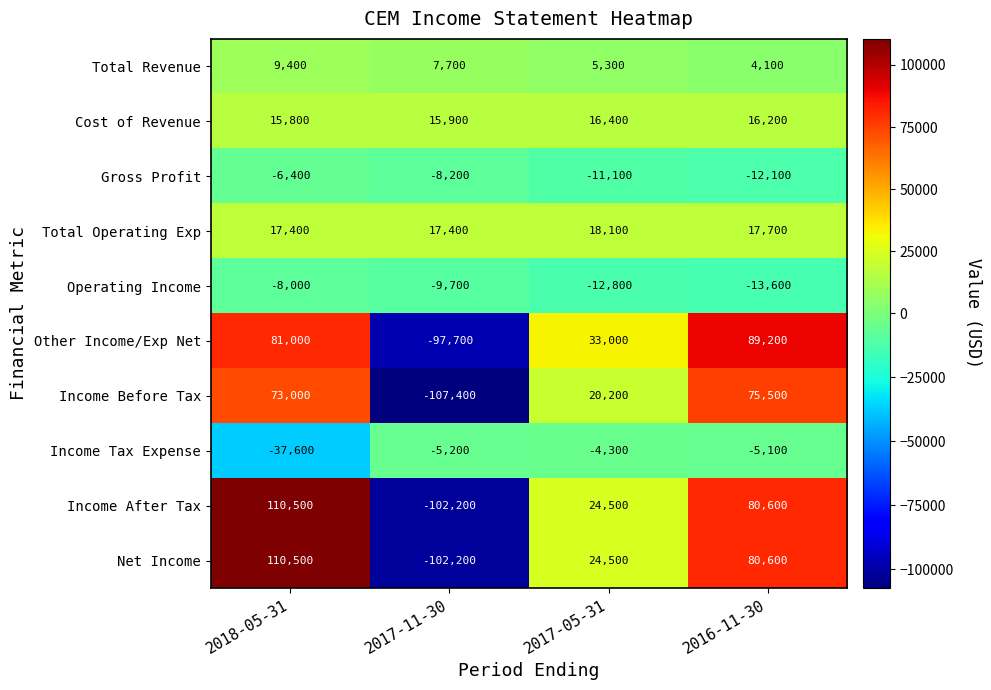

What is the sum of all Net Income values?

113400